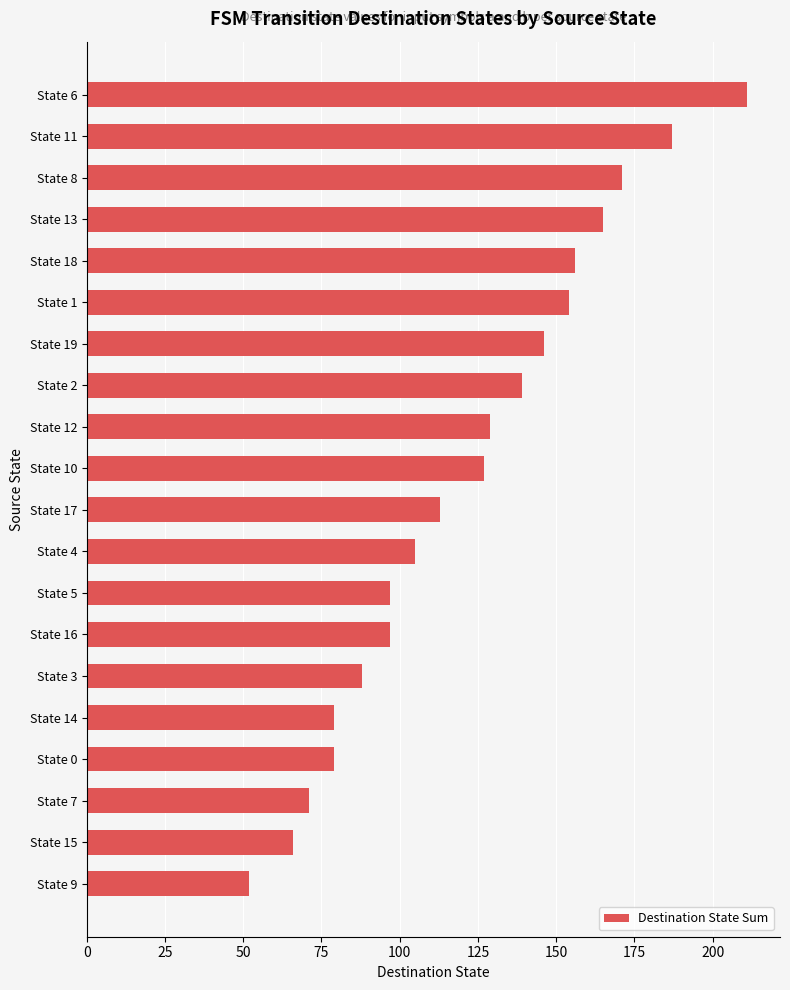

At which category does the chart reach its minimum across all series?

State 9